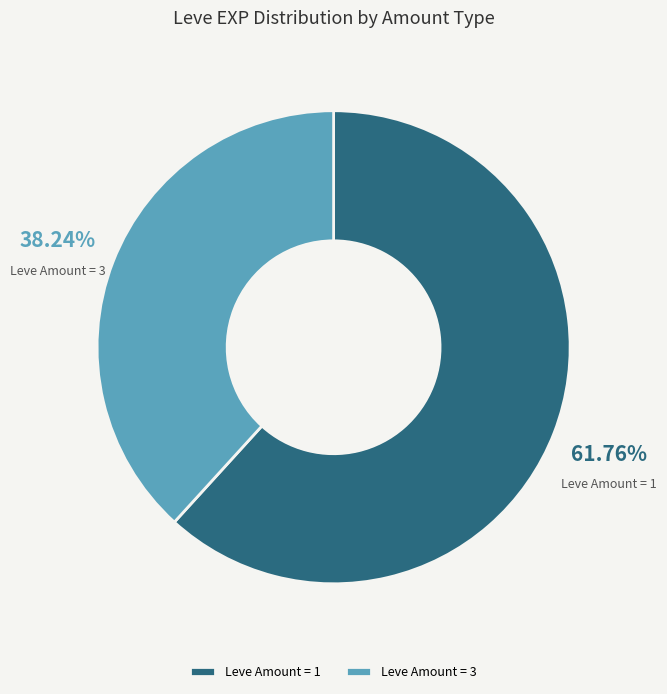

What is the ratio of the value at Leve Amount = 3 to the value at Leve Amount = 1?

0.6